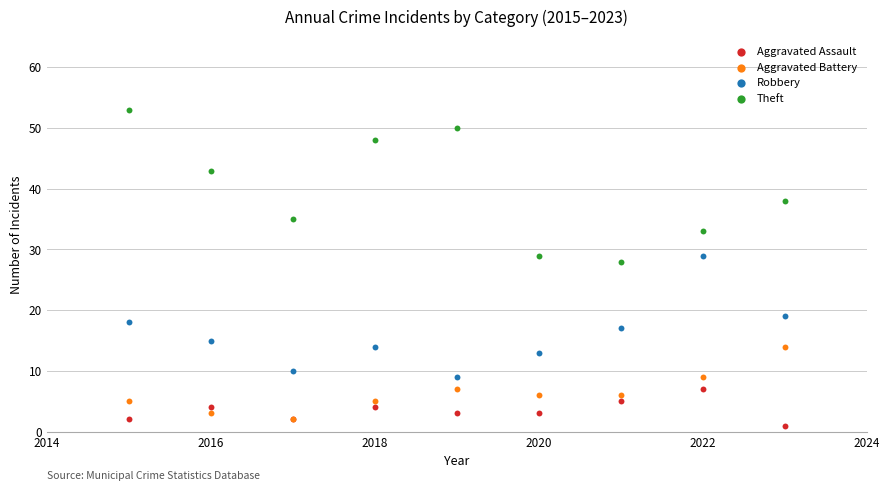

Which series has the largest Y range (max minus min)?

Theft